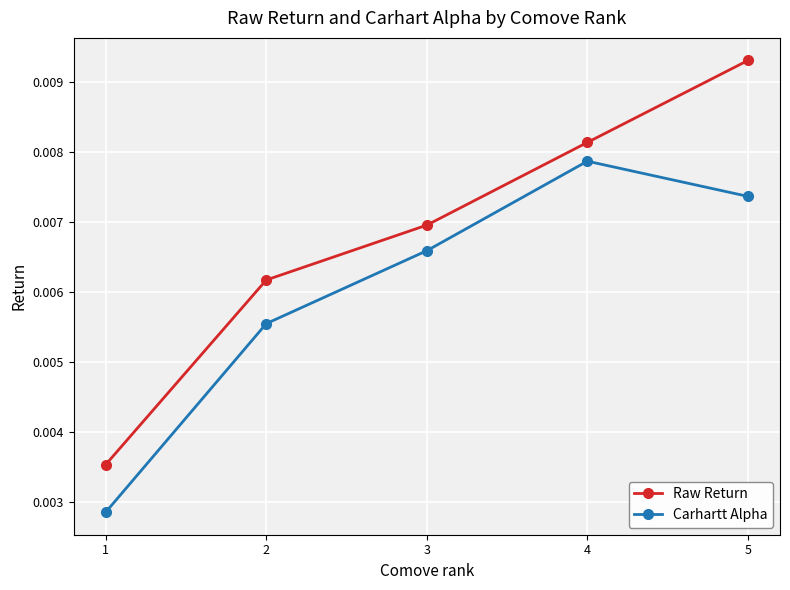

At how many categories does at least one series exceed 0?

5